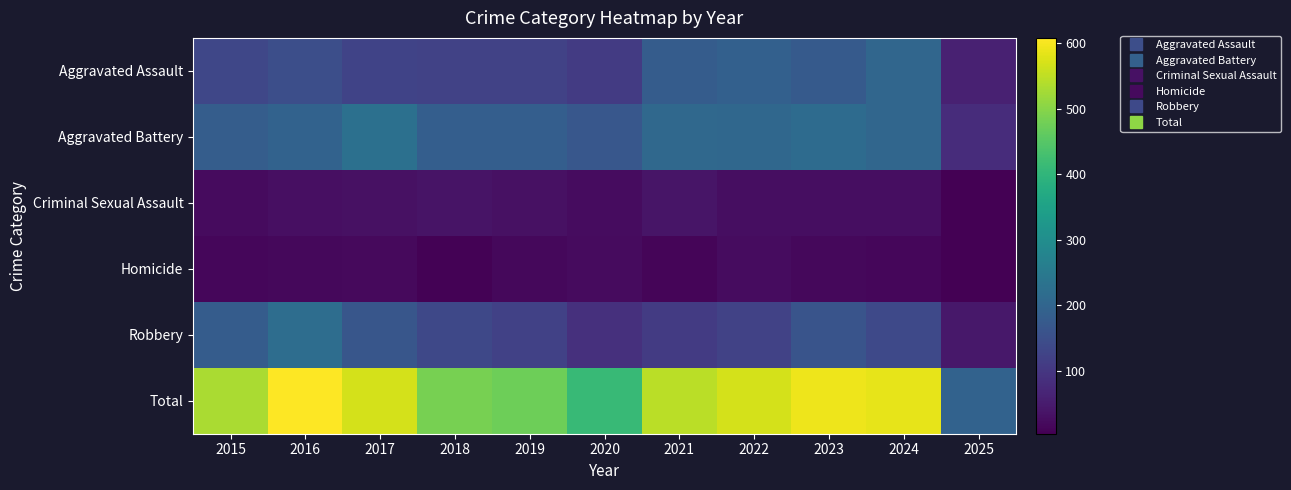

Reading right to left, extract all data points from this chart.

Aggravated Assault: 2025=60	2024=203	2023=176	2022=190	2021=179	2020=108	2019=124	2018=124	2017=126	2016=149	2015=132
Aggravated Battery: 2025=80	2024=203	2023=214	2022=205	2021=208	2020=168	2019=184	2018=184	2017=226	2016=193	2015=183
Criminal Sexual Assault: 2025=6	2024=26	2023=26	2022=27	2021=38	2020=25	2019=30	2018=35	2017=31	2016=28	2015=21
Homicide: 2025=4	2024=15	2023=16	2022=24	2021=12	2020=22	2019=16	2018=8	2017=20	2016=18	2015=15
Robbery: 2025=43	2024=138	2023=161	2022=123	2021=108	2020=87	2019=120	2018=134	2017=166	2016=220	2015=180
Total: 2025=193	2024=585	2023=593	2022=569	2021=545	2020=410	2019=474	2018=485	2017=569	2016=608	2015=531